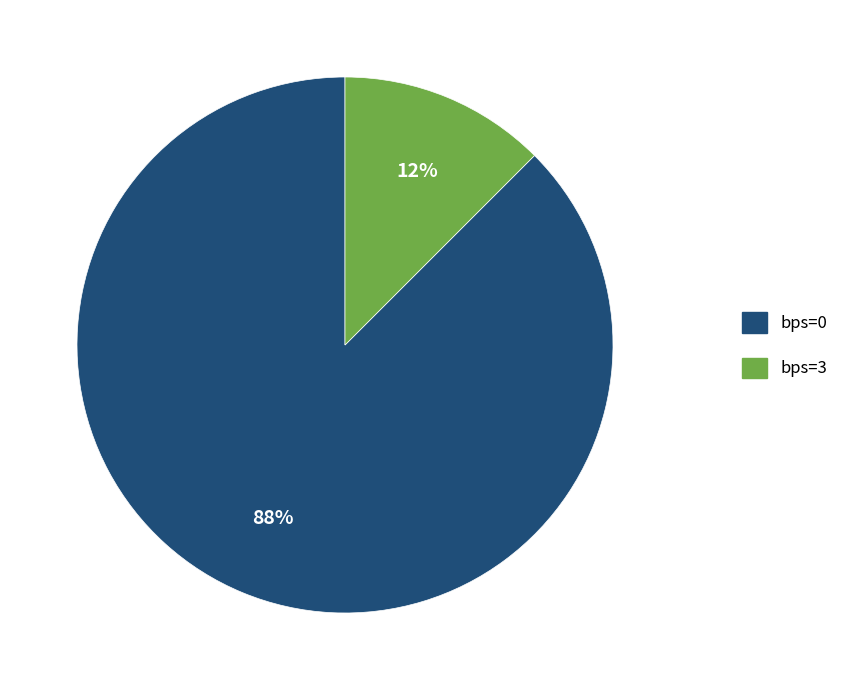

To the nearest percent, what is the average slice percentage?

50%